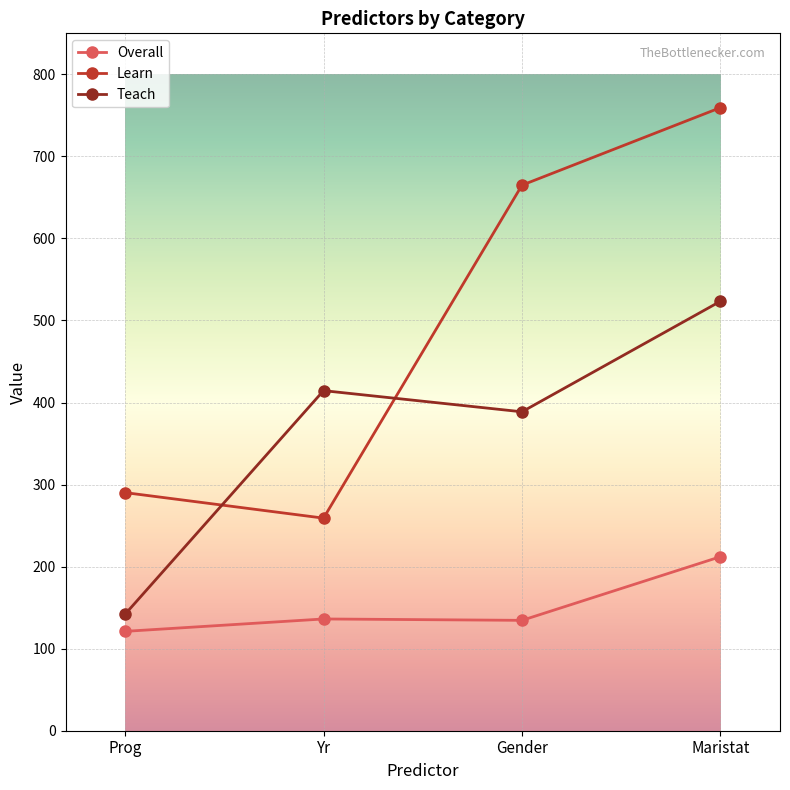

At which category is the sum across all series the highest?

Maristat